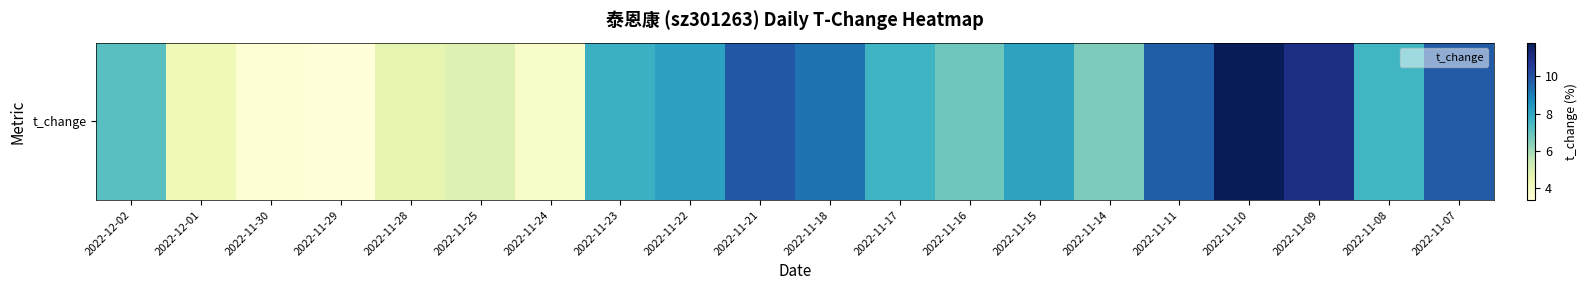

How many data points does each series have?

20